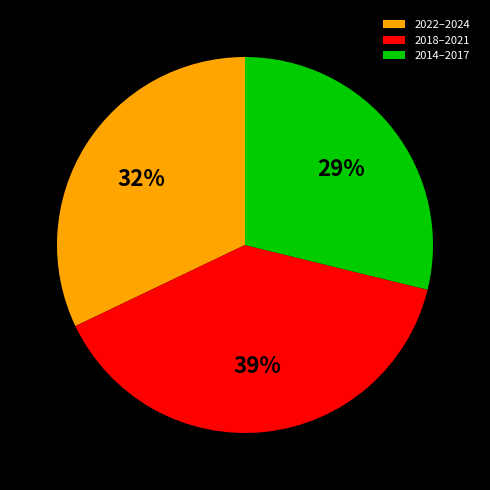

Is 2014–2017 the majority of the pie?

No